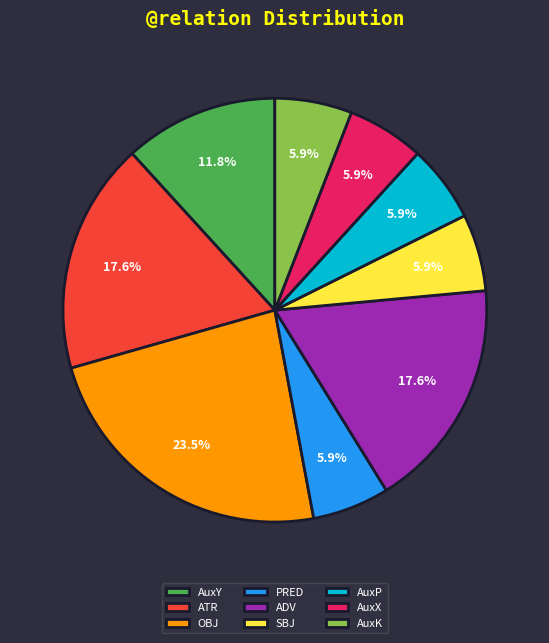

Is it true that ATR is 18% of the pie?

True